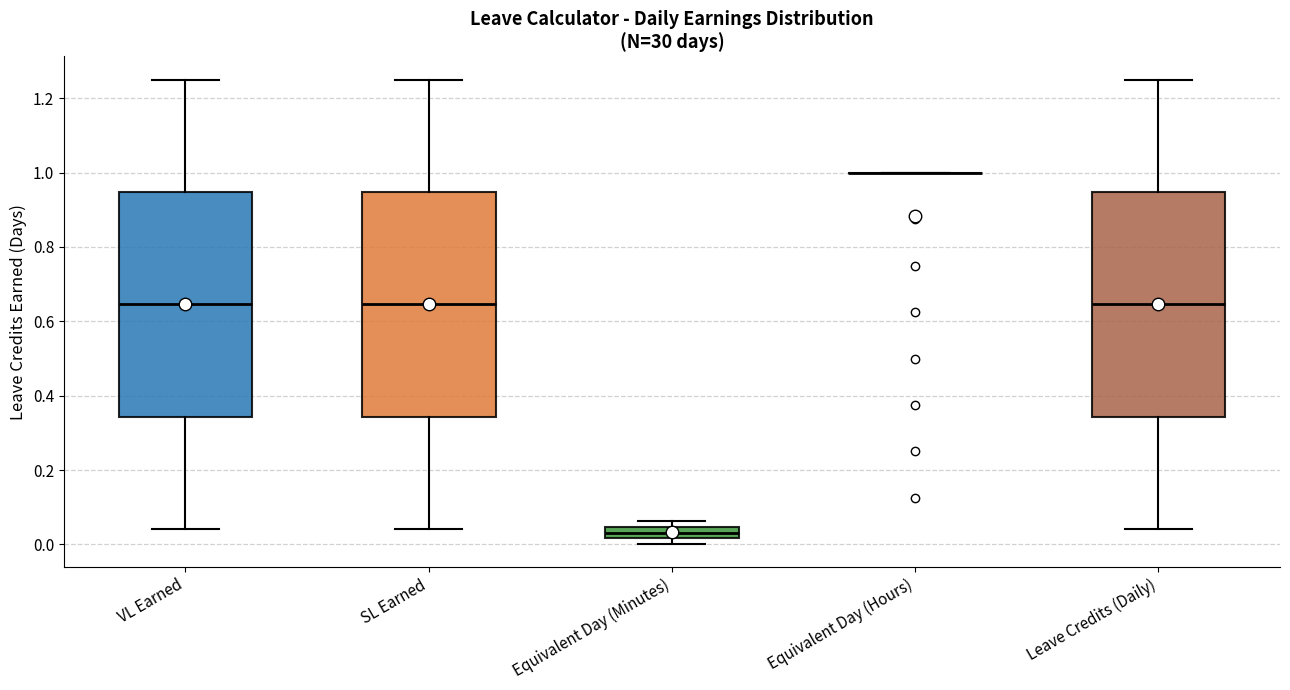

Where is the upper edge of the box for VL Earned on the y-axis? The values are not printed on the chart, so give them approximately, as read against the axis.

0.94